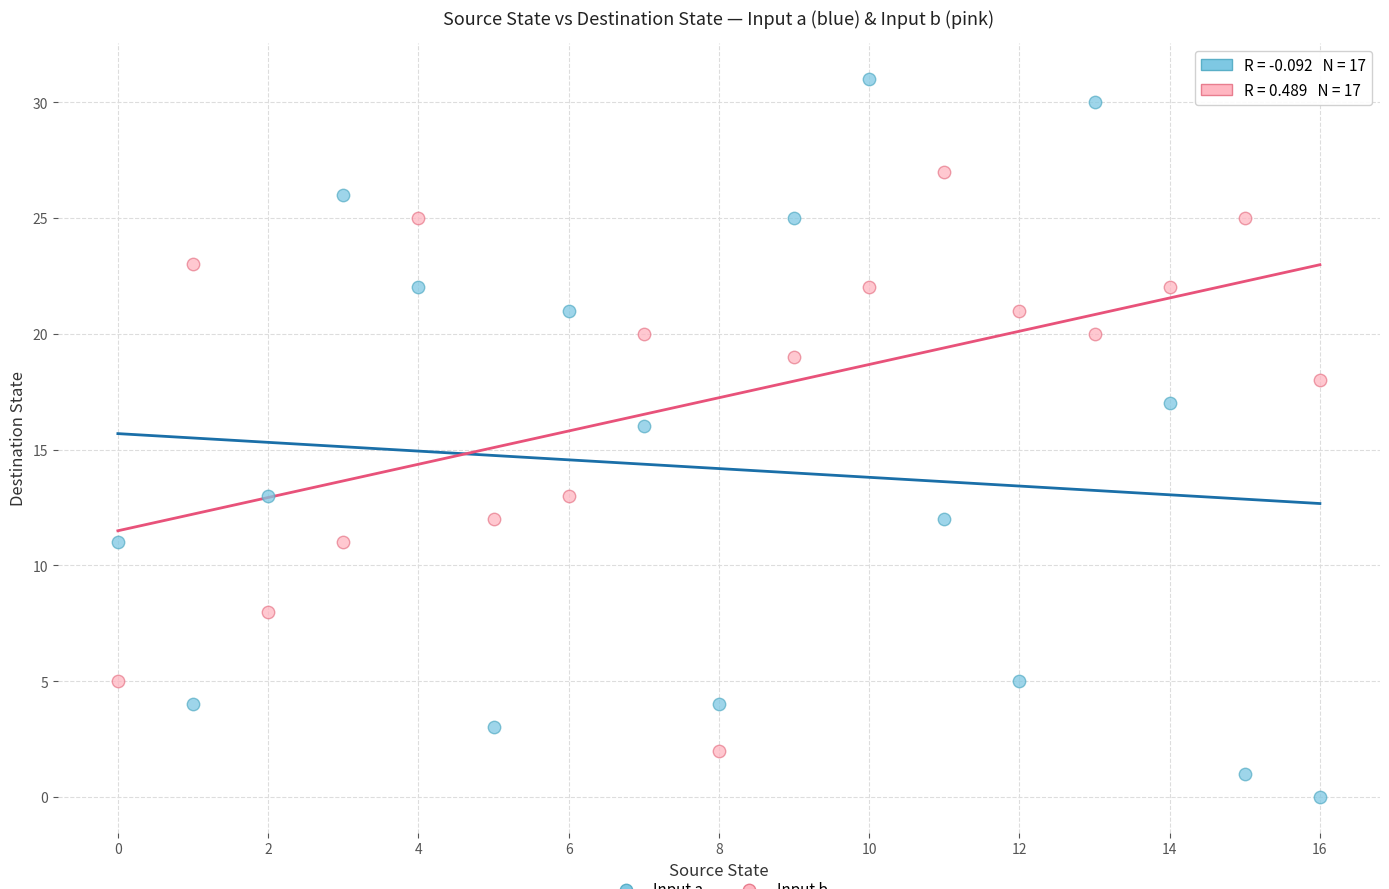

Across all series, what Y value is closest to 15?

16